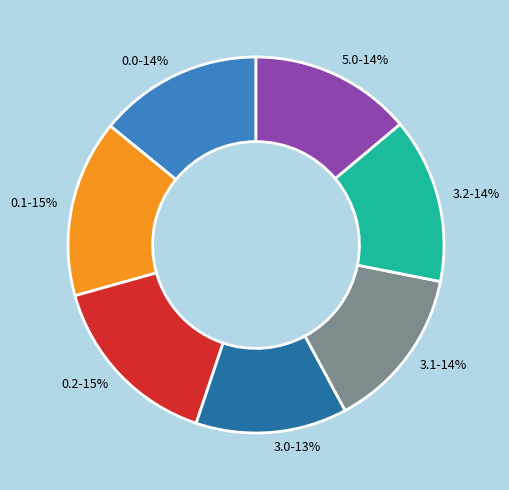

How many slices are in this pie chart?

7